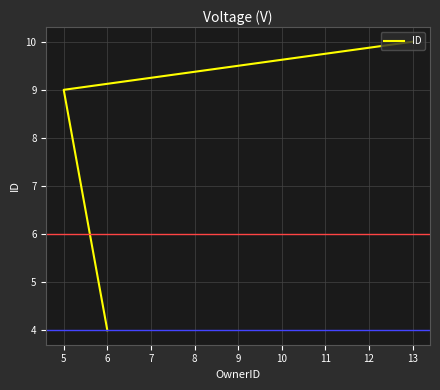

The value at 5 is 12. True or false?

False